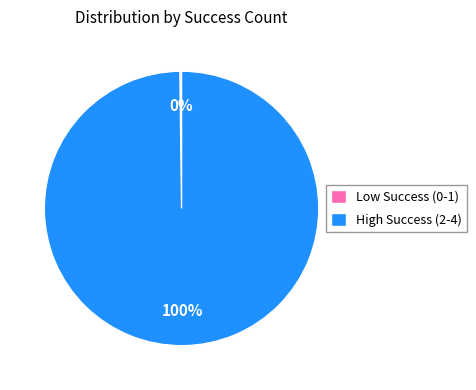

Is it true that High Success (2-4) is 94% of the pie?

False